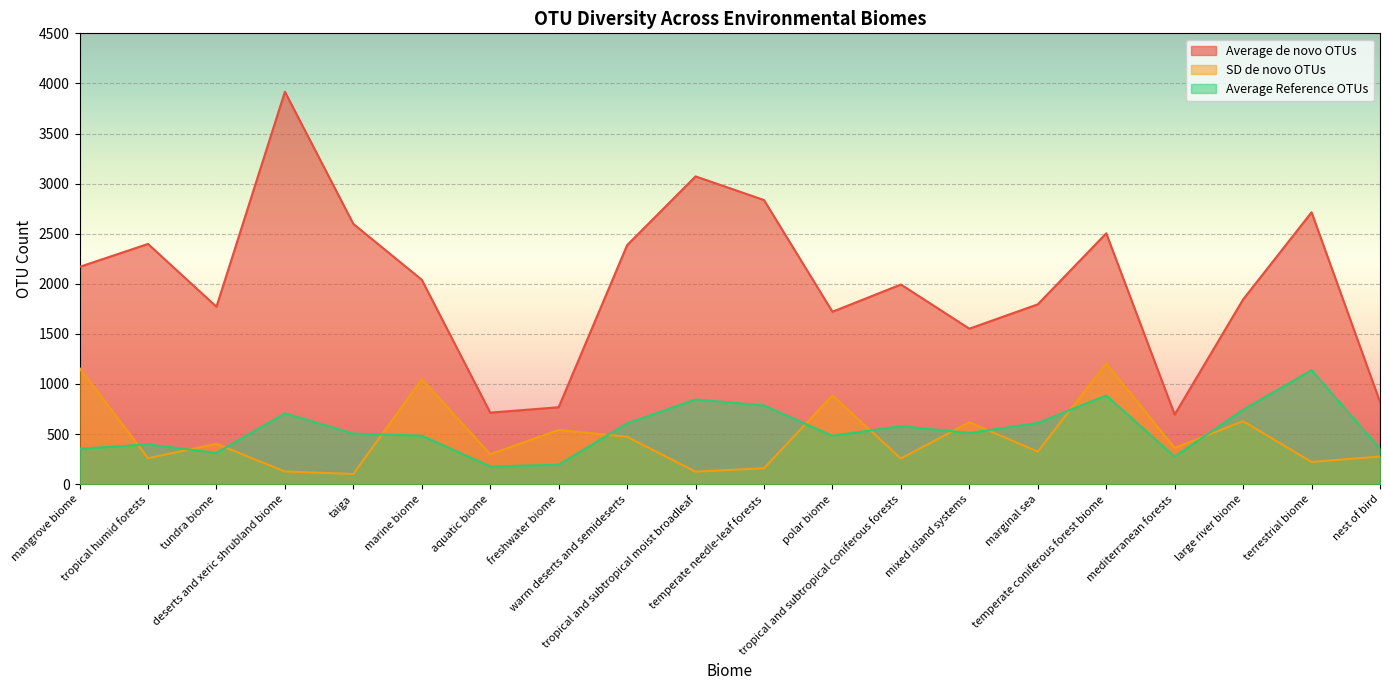

Where is the first local minimum for SD de novo OTUs?

tropical humid forests